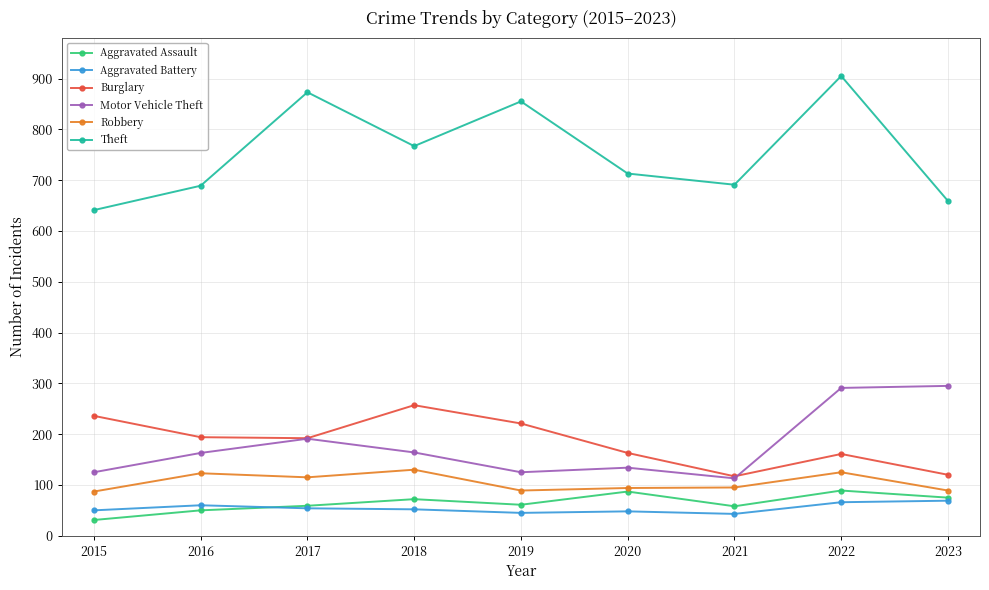

What is the sum of all Aggravated Battery values?

487